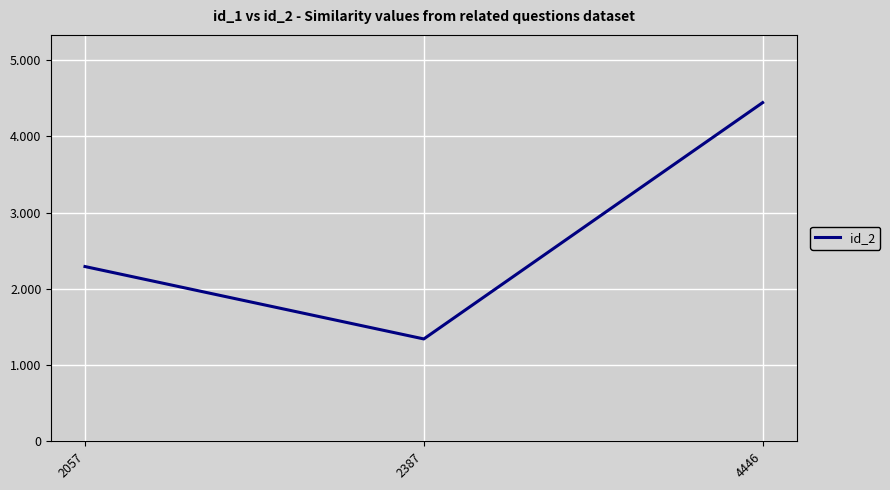

Between 4446 and 2387, which is larger?

4446